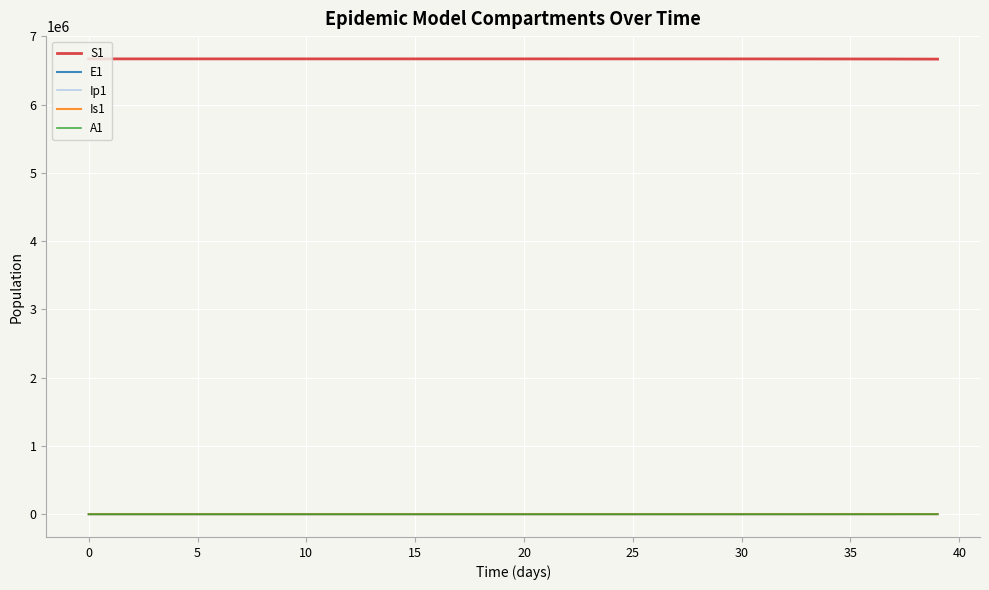

True or false: E1 and S1 cross at least once.

False